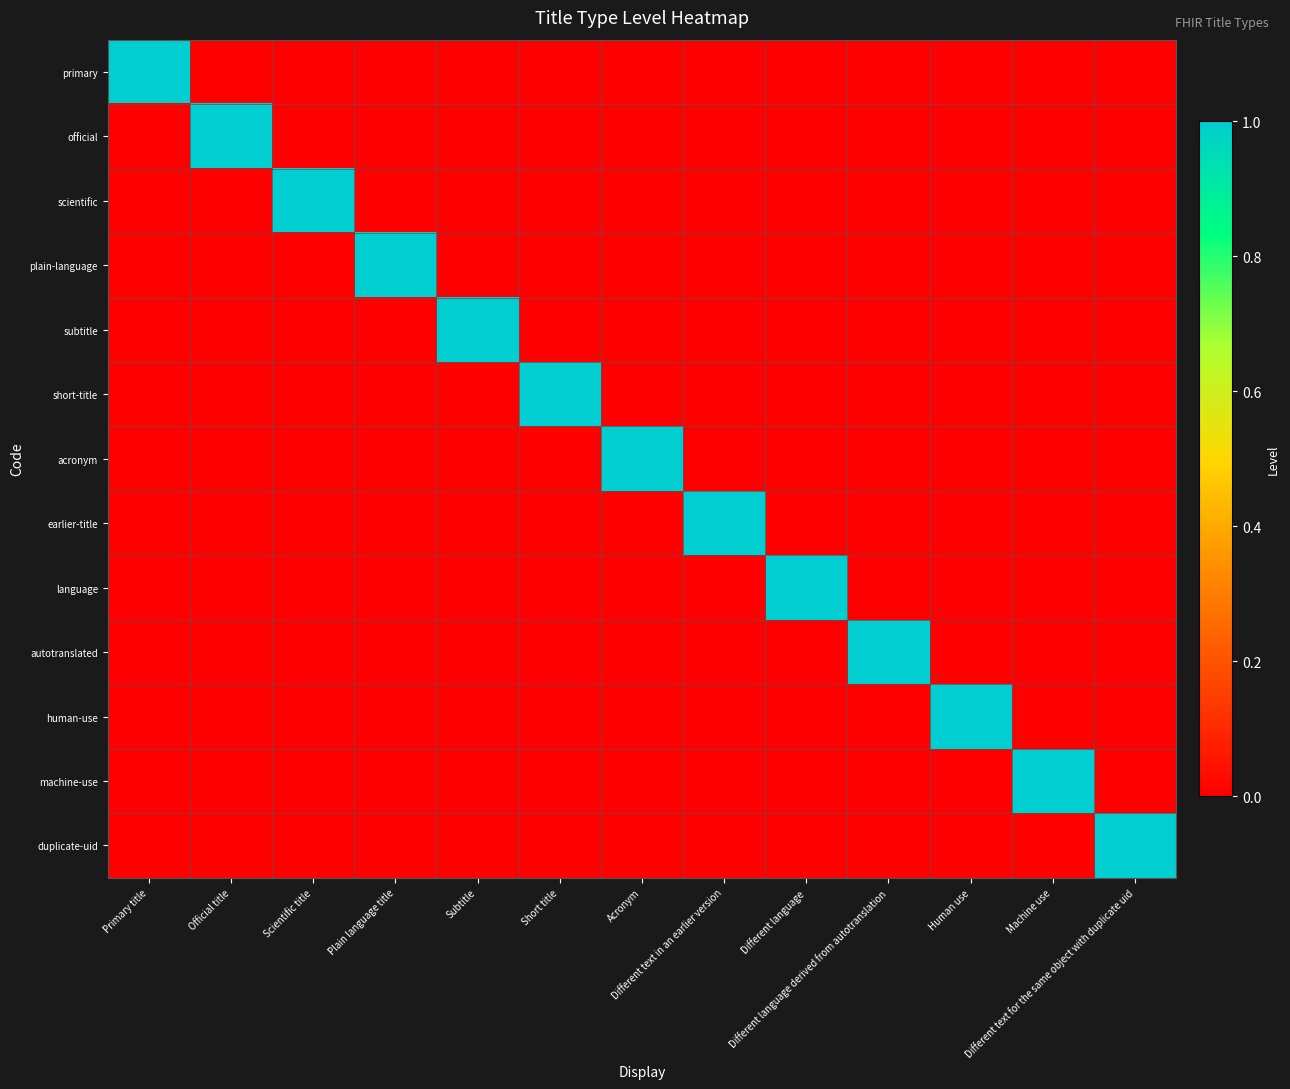

Reading right to left, what are all the values shown in this chart?

primary: Different text for the same object with duplicate uid=0	Machine use=0	Human use=0	Different language derived from autotranslation=0	Different language=0	Different text in an earlier version=0	Acronym=0	Short title=0	Subtitle=0	Plain language title=0	Scientific title=0	Official title=0	Primary title=1
official: Different text for the same object with duplicate uid=0	Machine use=0	Human use=0	Different language derived from autotranslation=0	Different language=0	Different text in an earlier version=0	Acronym=0	Short title=0	Subtitle=0	Plain language title=0	Scientific title=0	Official title=1	Primary title=0
scientific: Different text for the same object with duplicate uid=0	Machine use=0	Human use=0	Different language derived from autotranslation=0	Different language=0	Different text in an earlier version=0	Acronym=0	Short title=0	Subtitle=0	Plain language title=0	Scientific title=1	Official title=0	Primary title=0
plain-language: Different text for the same object with duplicate uid=0	Machine use=0	Human use=0	Different language derived from autotranslation=0	Different language=0	Different text in an earlier version=0	Acronym=0	Short title=0	Subtitle=0	Plain language title=1	Scientific title=0	Official title=0	Primary title=0
subtitle: Different text for the same object with duplicate uid=0	Machine use=0	Human use=0	Different language derived from autotranslation=0	Different language=0	Different text in an earlier version=0	Acronym=0	Short title=0	Subtitle=1	Plain language title=0	Scientific title=0	Official title=0	Primary title=0
short-title: Different text for the same object with duplicate uid=0	Machine use=0	Human use=0	Different language derived from autotranslation=0	Different language=0	Different text in an earlier version=0	Acronym=0	Short title=1	Subtitle=0	Plain language title=0	Scientific title=0	Official title=0	Primary title=0
acronym: Different text for the same object with duplicate uid=0	Machine use=0	Human use=0	Different language derived from autotranslation=0	Different language=0	Different text in an earlier version=0	Acronym=1	Short title=0	Subtitle=0	Plain language title=0	Scientific title=0	Official title=0	Primary title=0
earlier-title: Different text for the same object with duplicate uid=0	Machine use=0	Human use=0	Different language derived from autotranslation=0	Different language=0	Different text in an earlier version=1	Acronym=0	Short title=0	Subtitle=0	Plain language title=0	Scientific title=0	Official title=0	Primary title=0
language: Different text for the same object with duplicate uid=0	Machine use=0	Human use=0	Different language derived from autotranslation=0	Different language=1	Different text in an earlier version=0	Acronym=0	Short title=0	Subtitle=0	Plain language title=0	Scientific title=0	Official title=0	Primary title=0
autotranslated: Different text for the same object with duplicate uid=0	Machine use=0	Human use=0	Different language derived from autotranslation=1	Different language=0	Different text in an earlier version=0	Acronym=0	Short title=0	Subtitle=0	Plain language title=0	Scientific title=0	Official title=0	Primary title=0
human-use: Different text for the same object with duplicate uid=0	Machine use=0	Human use=1	Different language derived from autotranslation=0	Different language=0	Different text in an earlier version=0	Acronym=0	Short title=0	Subtitle=0	Plain language title=0	Scientific title=0	Official title=0	Primary title=0
machine-use: Different text for the same object with duplicate uid=0	Machine use=1	Human use=0	Different language derived from autotranslation=0	Different language=0	Different text in an earlier version=0	Acronym=0	Short title=0	Subtitle=0	Plain language title=0	Scientific title=0	Official title=0	Primary title=0
duplicate-uid: Different text for the same object with duplicate uid=1	Machine use=0	Human use=0	Different language derived from autotranslation=0	Different language=0	Different text in an earlier version=0	Acronym=0	Short title=0	Subtitle=0	Plain language title=0	Scientific title=0	Official title=0	Primary title=0